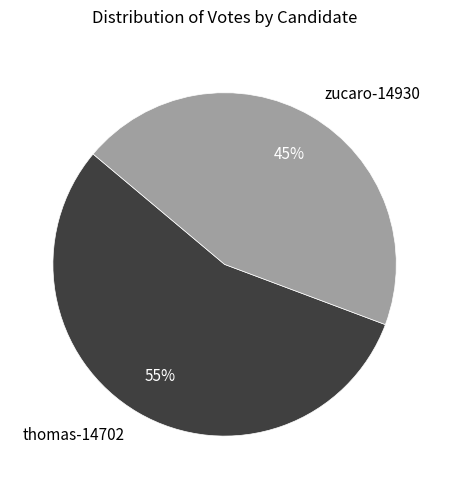

Count the number of slices in the pie.

2